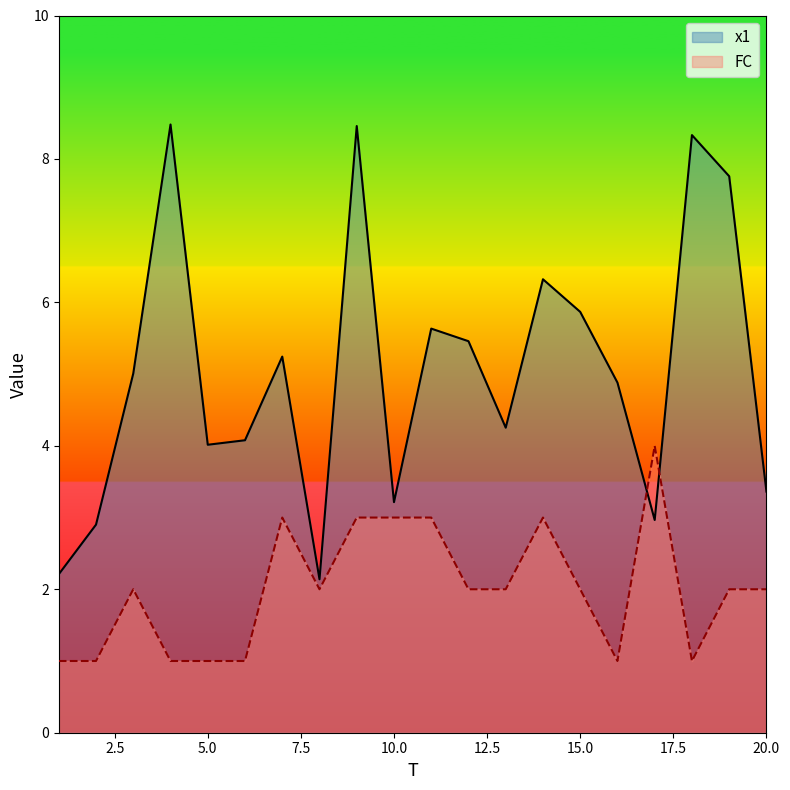

Rank the series at 14 from highest to lowest value.

x1, FC